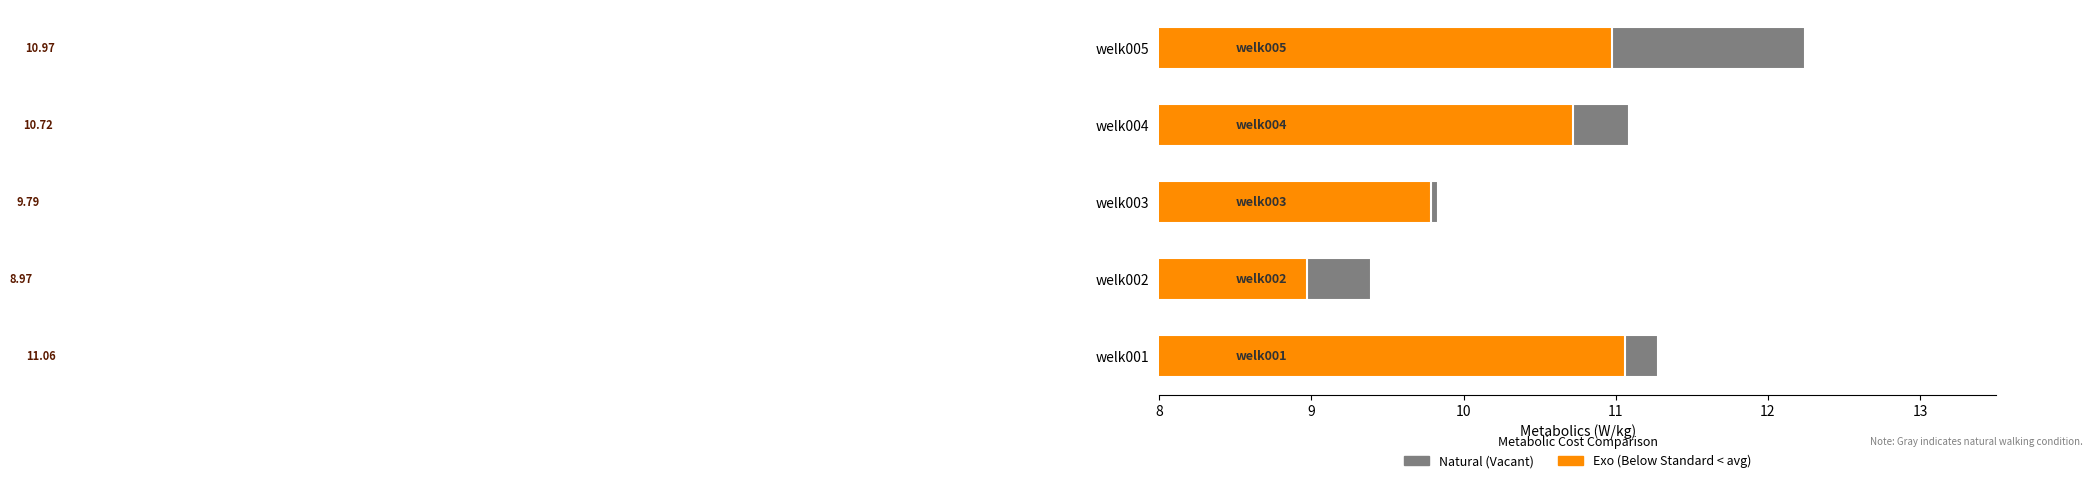

Reading right to left, list all the values displayed in this chart.

Natural (Vacant): 12.2	11.1	9.8	9.4	11.3
Exo (Below Standard): 11.0	10.7	9.8	9.0	11.1